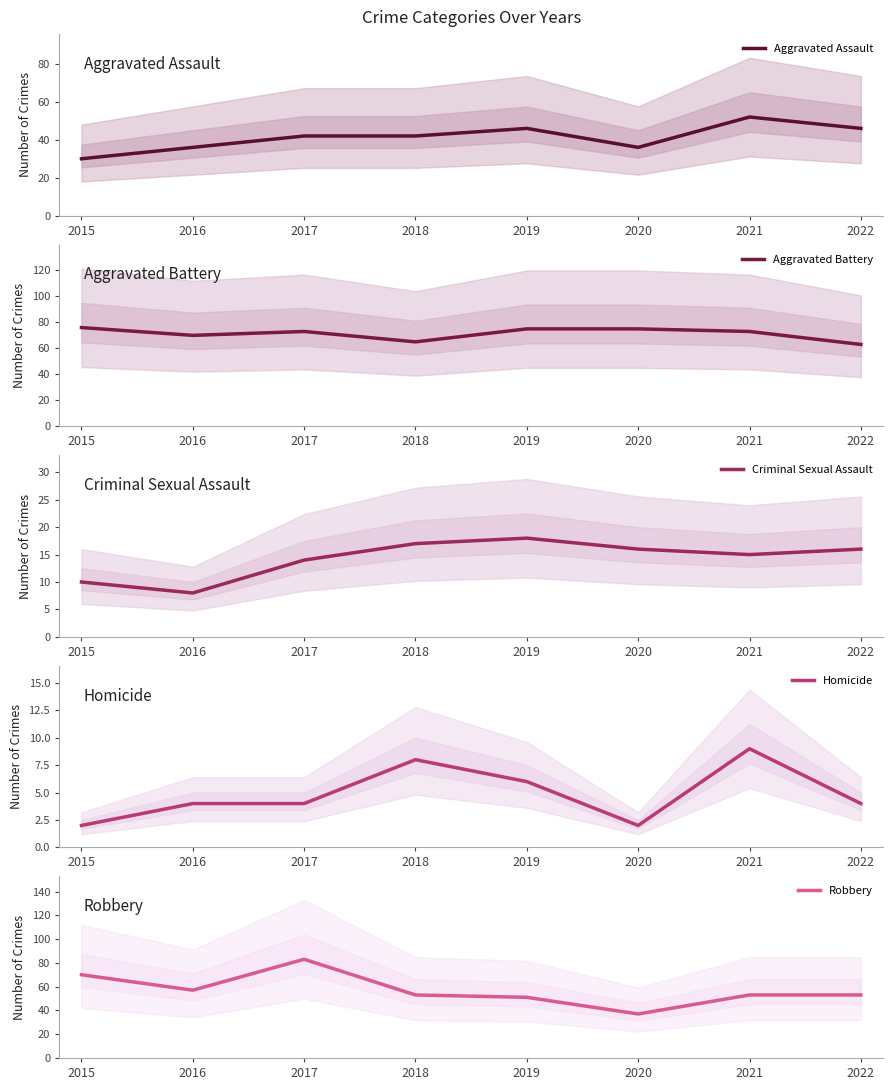

Rank the series at 2019 from highest to lowest value.

Aggravated Battery, Robbery, Aggravated Assault, Criminal Sexual Assault, Homicide